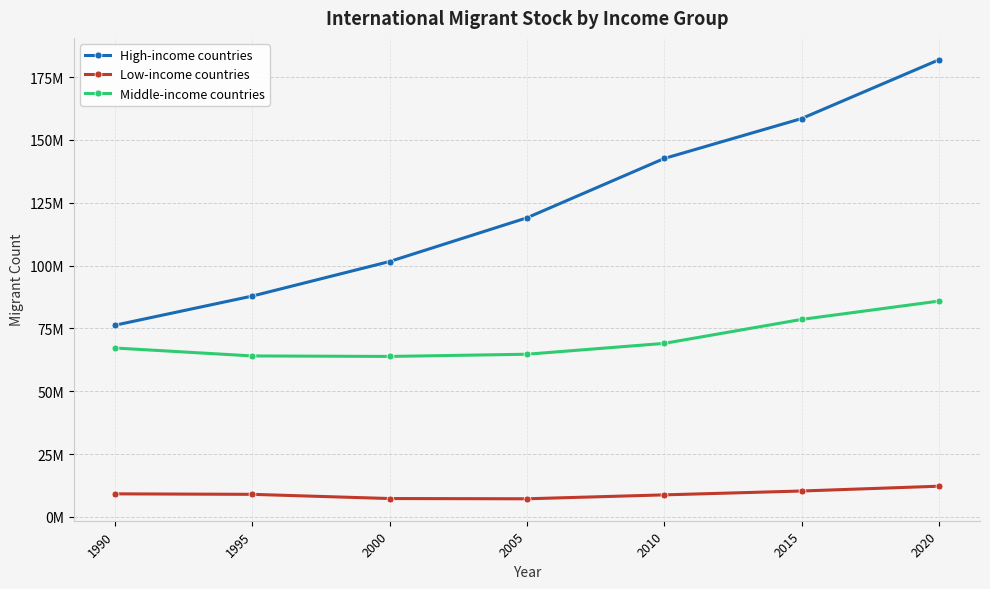

Reading left to right, transcribe all the data shown in this chart.

High-income countries: 1990=76295202	1995=87896678	2000=101641715	2005=119026154	2010=142642749	2015=158516311	2020=181897756
Low-income countries: 1990=9193274	1995=8995692	2000=7322731	2005=7227899	2010=8781206	2015=10321749	2020=12232043
Middle-income countries: 1990=67228996	1995=64071357	2000=63873275	2005=64747471	2010=69069732	2015=78597464	2020=85895533